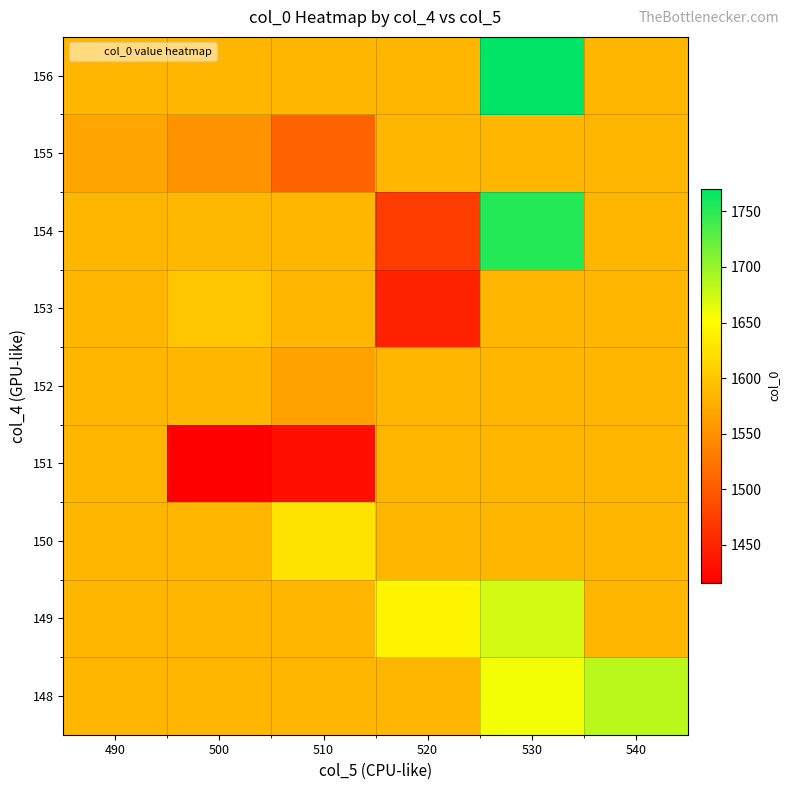

Count the number of categories in the chart.

6